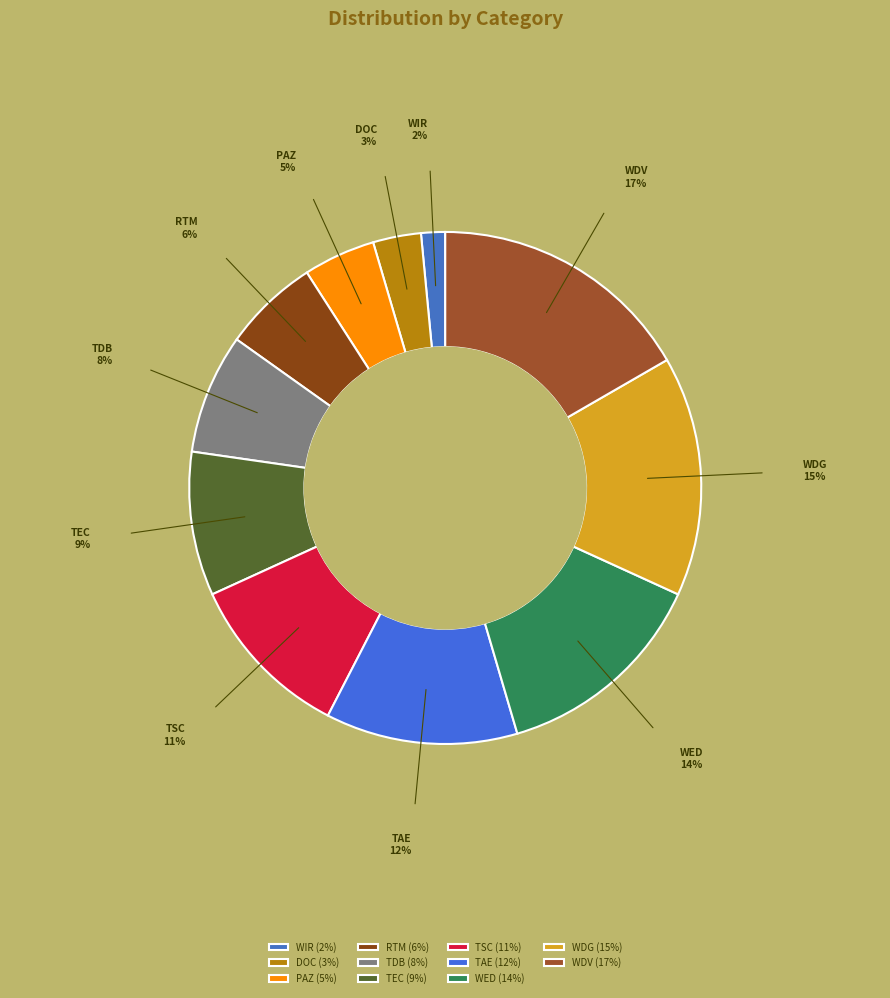

Which category has the smallest portion of the pie?

WIR